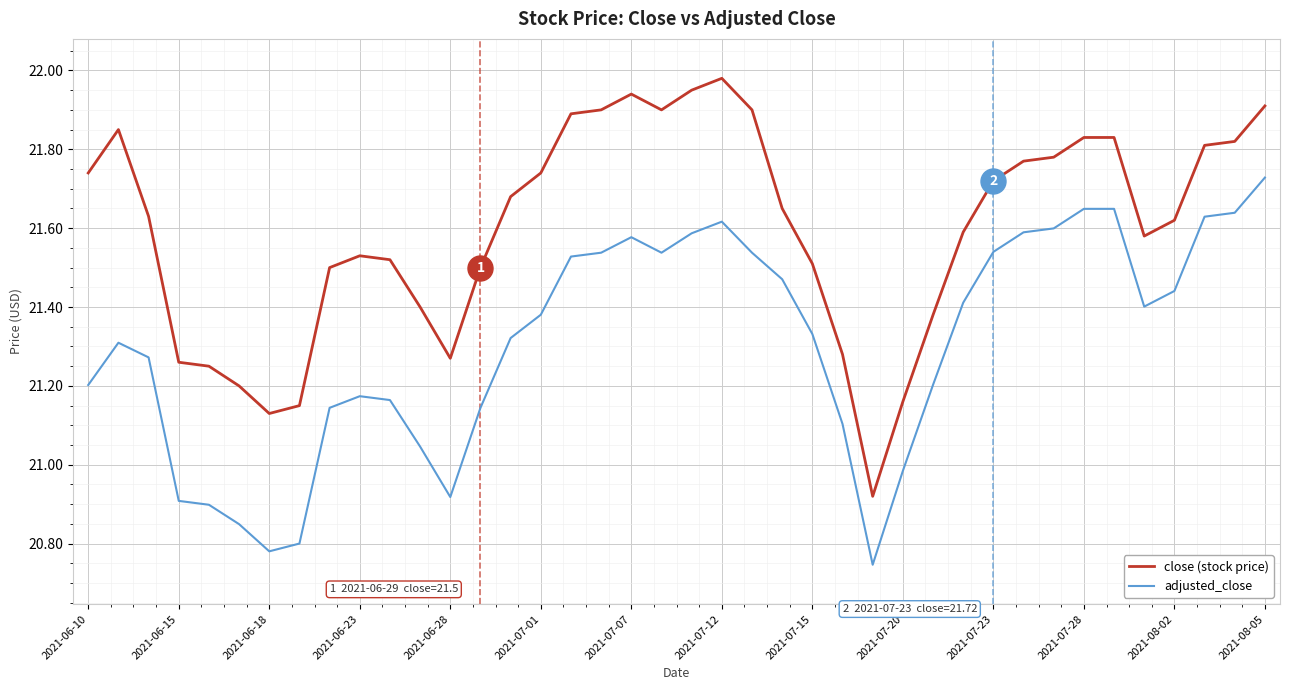

At which category does the chart reach its peak across all series?

2021-07-12